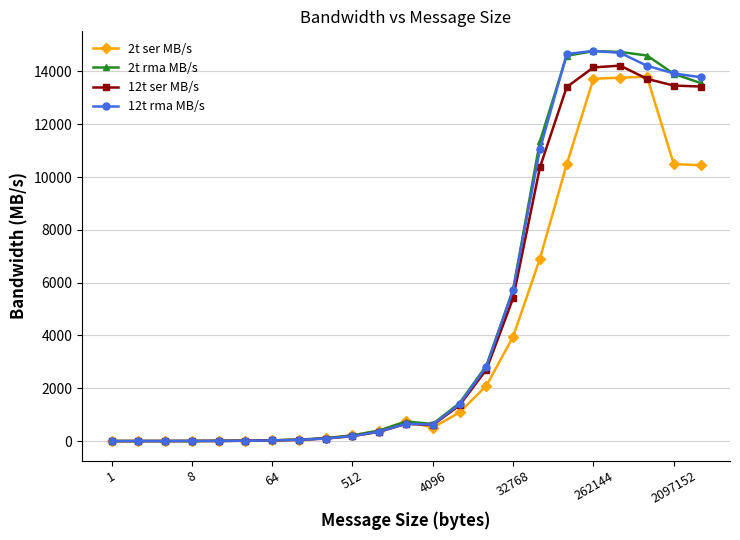

What is the greatest value displayed?

14781.5